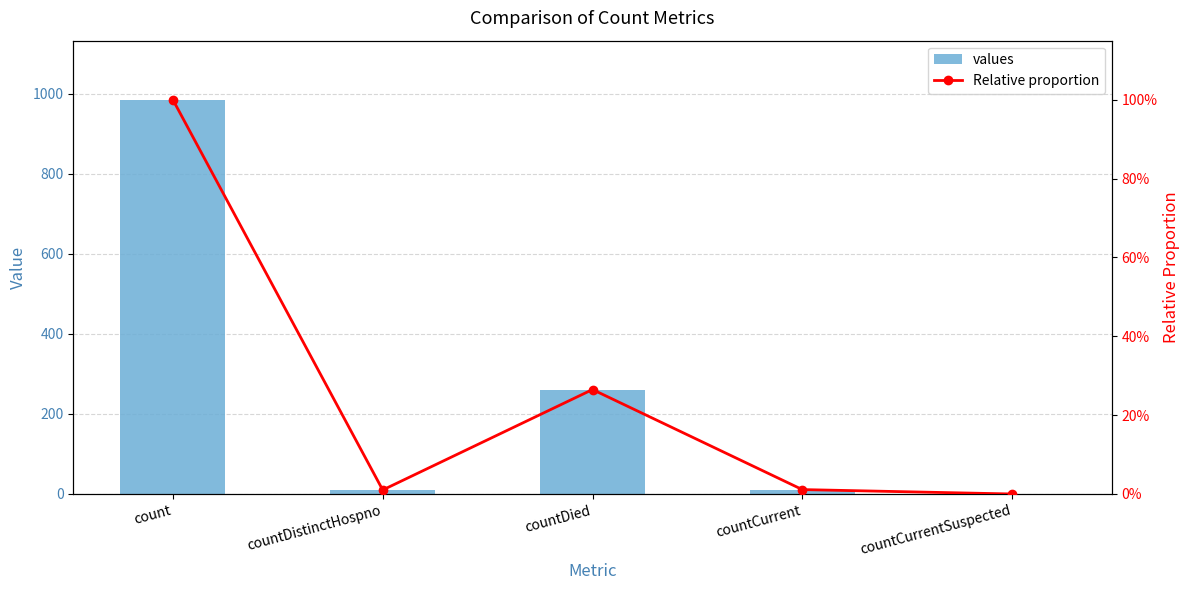

Is it true that Relative proportion equals 0.0 at countCurrentSuspected?

True